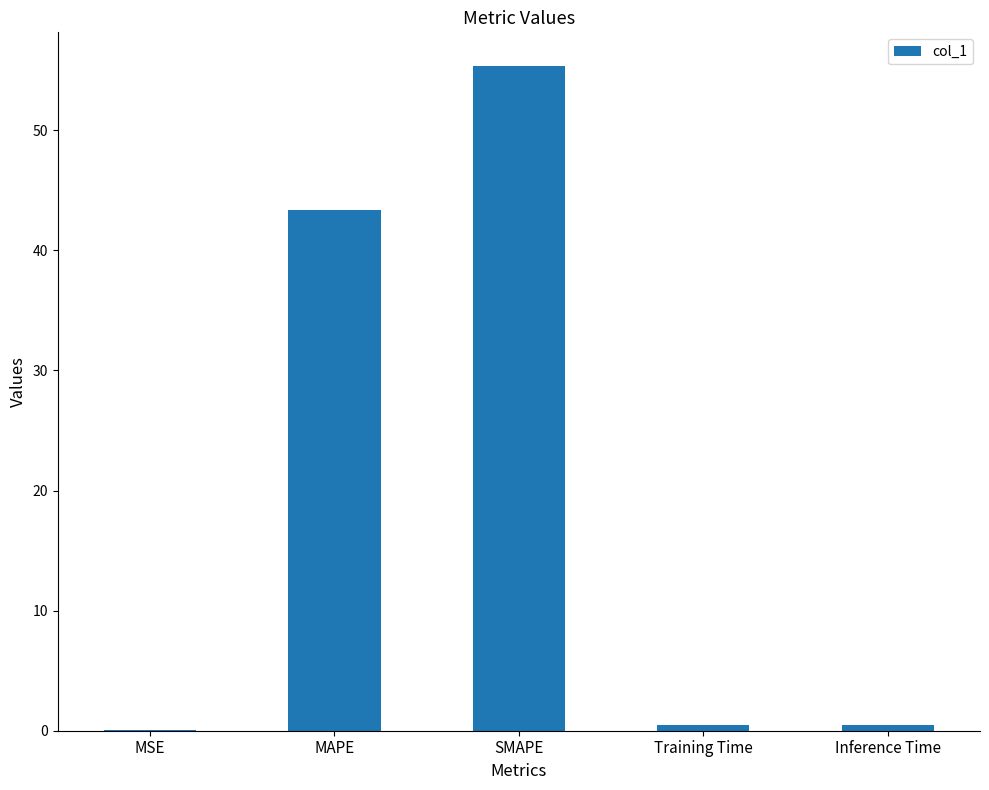

What is the sum of all values?

99.7